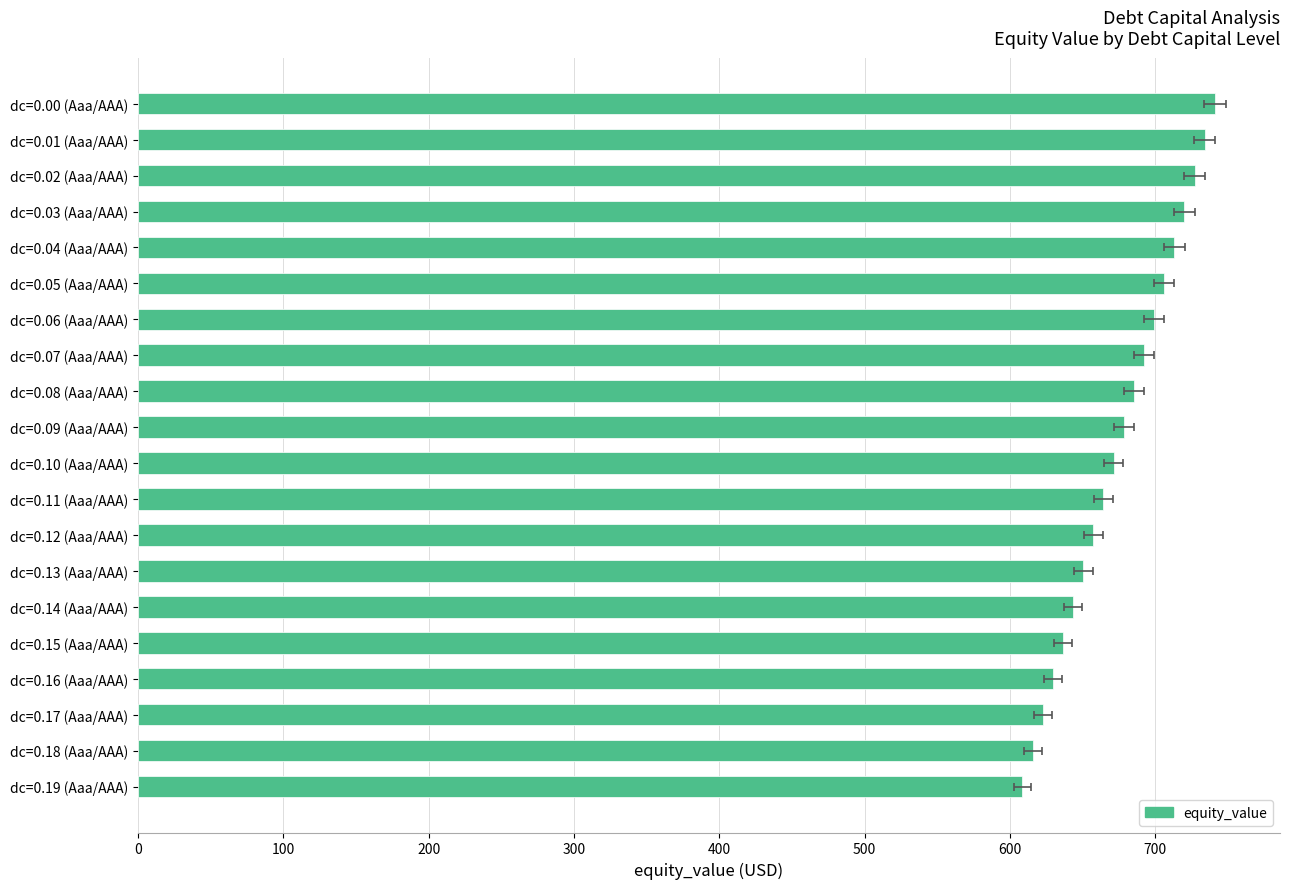

Is it true that the value at dc=0.02 (Aaa/AAA) is 727.0?

True